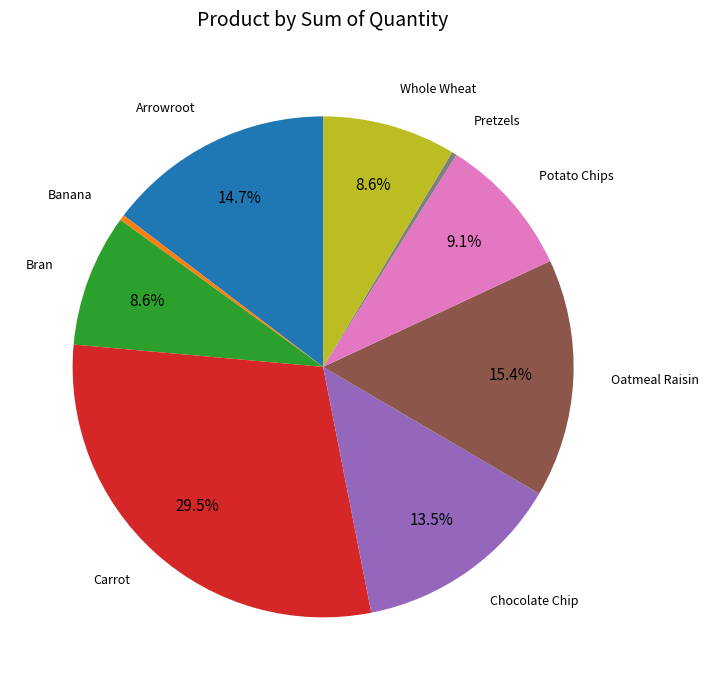

To the nearest percent, what is the difference between the Bran and Banana slice percentages?

8%